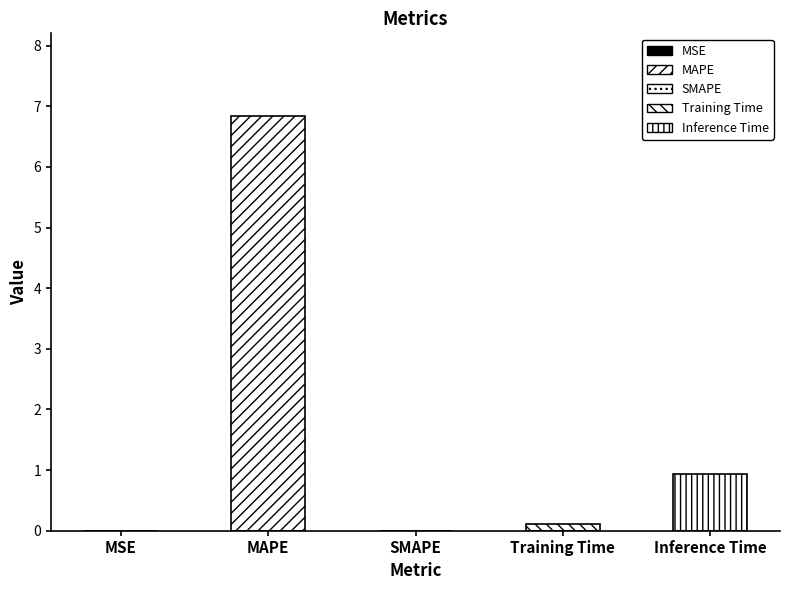

Count the number of categories in the chart.

5